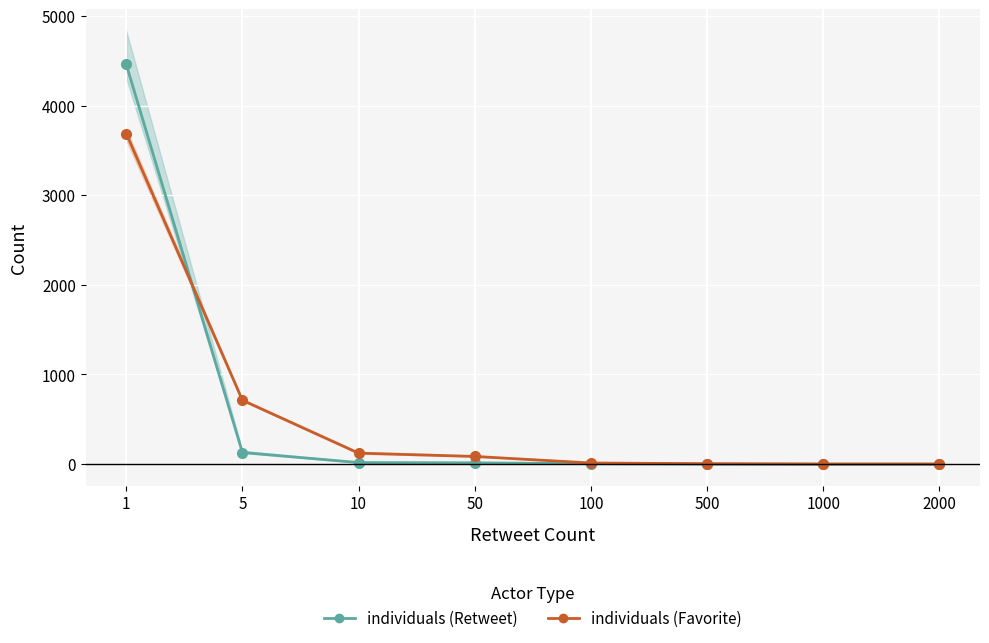

What is the difference between the second highest and second lowest values in the individuals (Retweet) series?

129